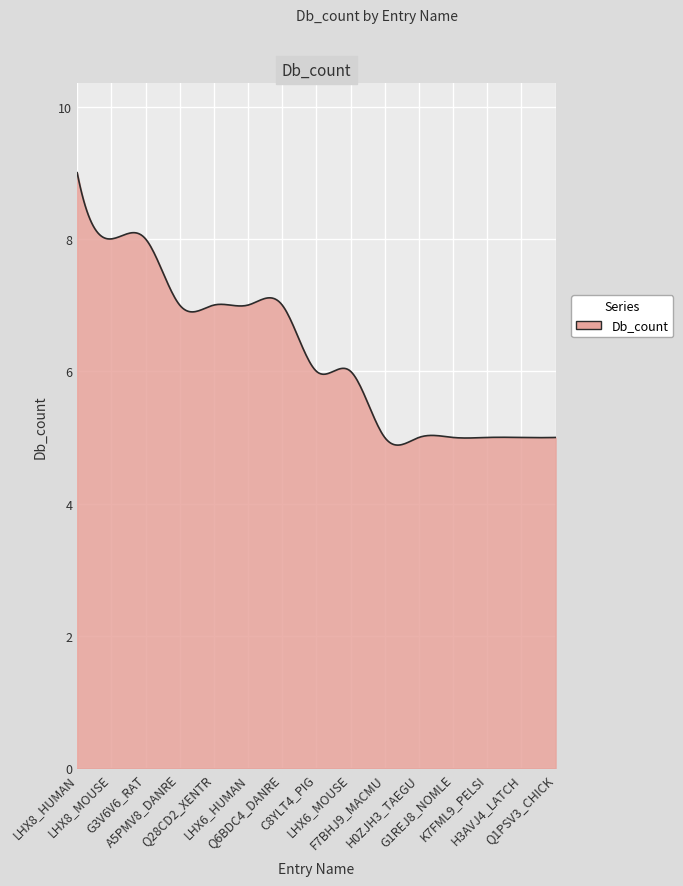

What is the maximum value shown in the chart?

9.0